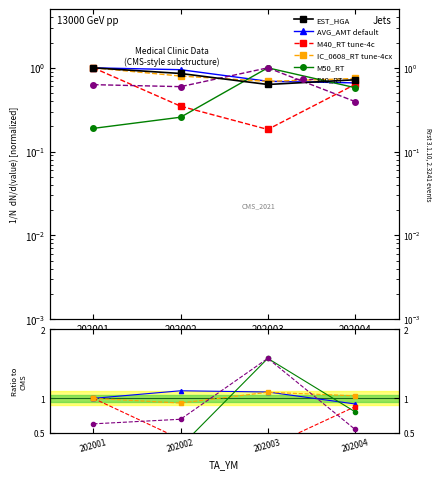

How many lines are shown in the chart?

6